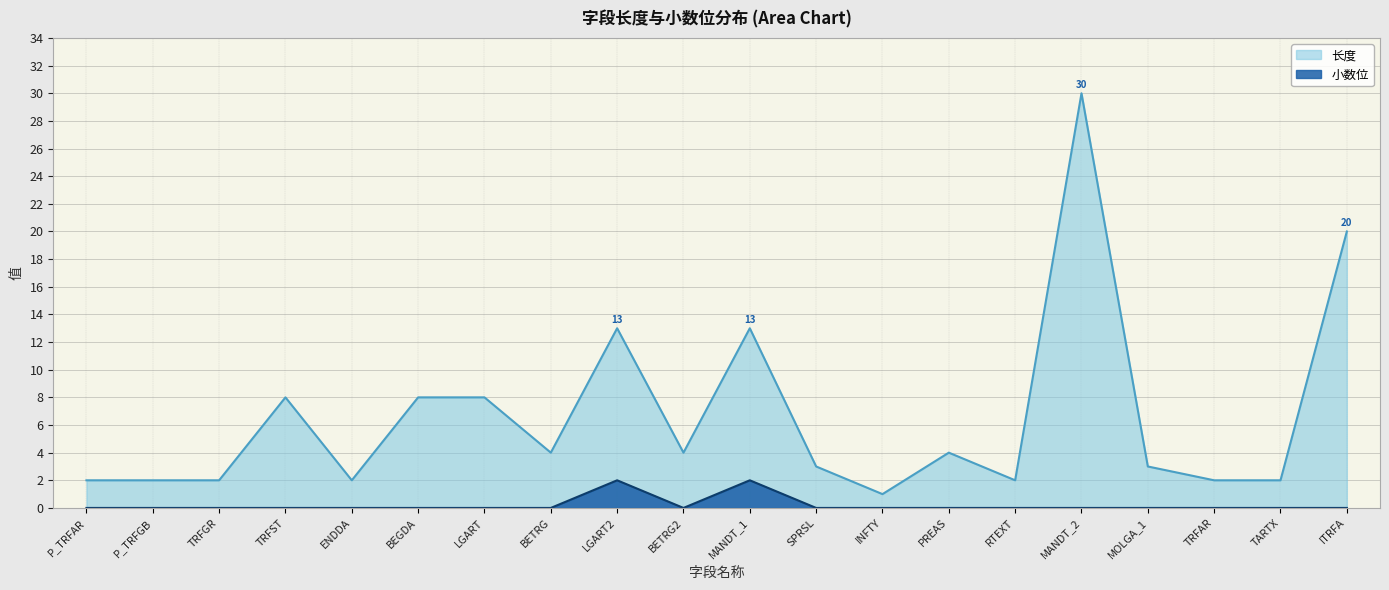

What is the maximum value for 长度?

30